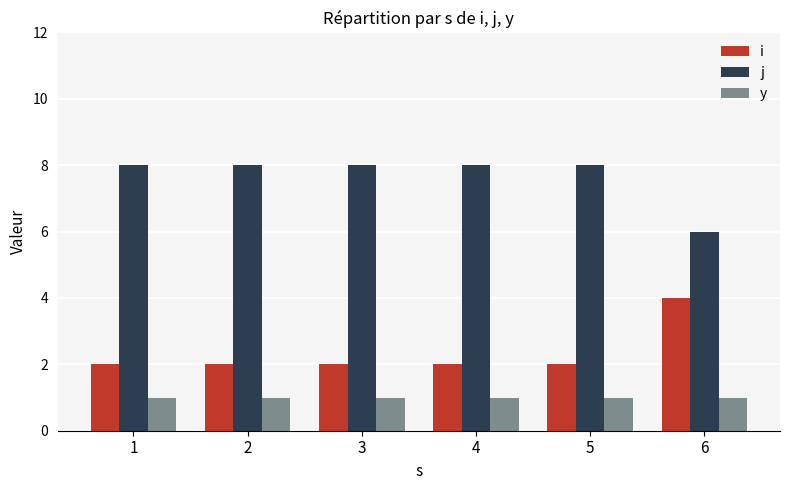

What is the minimum value for i?

2